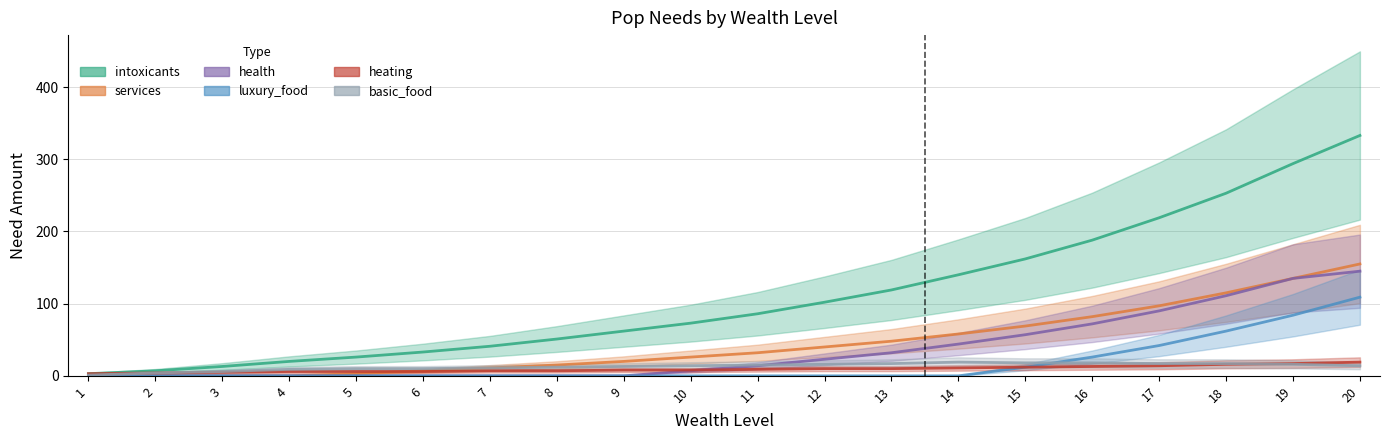

Is the value of intoxicants at 18 greater than the value of services at 11?

Yes